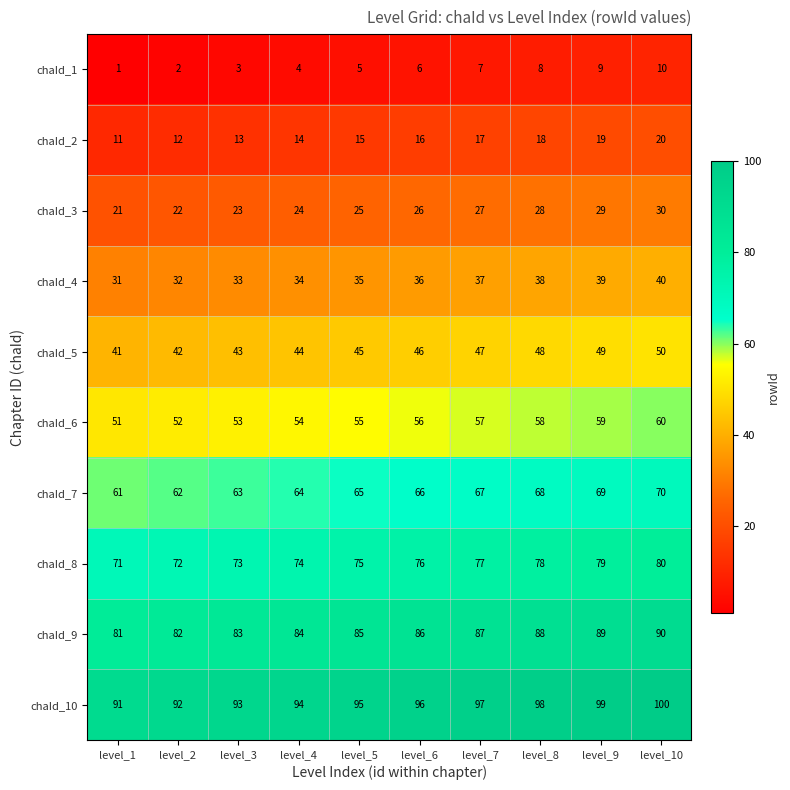

What is the difference between the maximum and minimum values in the chaId_8 series?

9